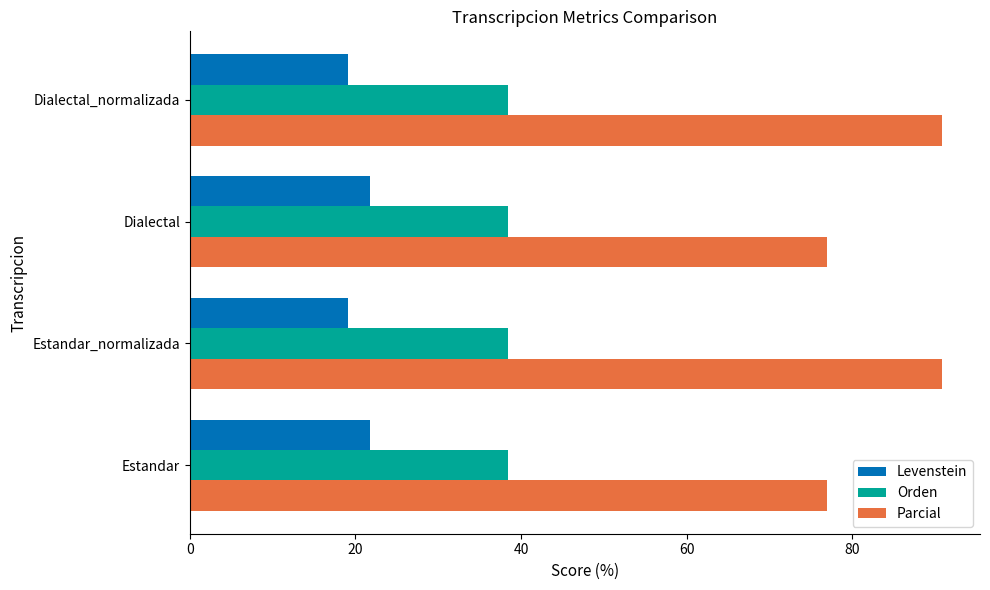

The Parcial series shows 25.7 at Estandar. True or false?

False